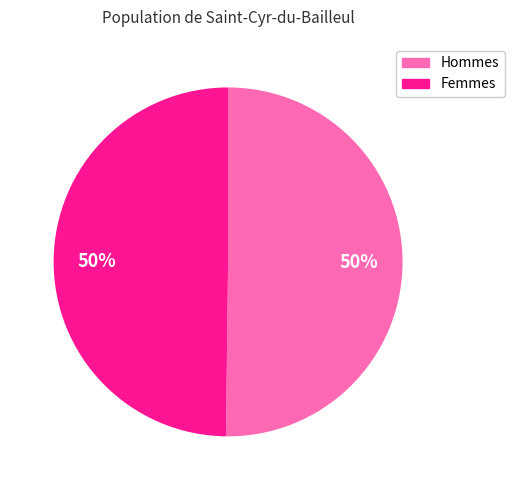

To the nearest percent, what is the average slice percentage?

50%